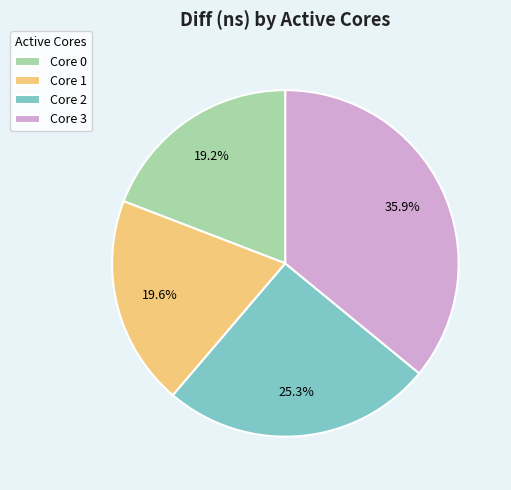

Which slice is the largest?

Core 3